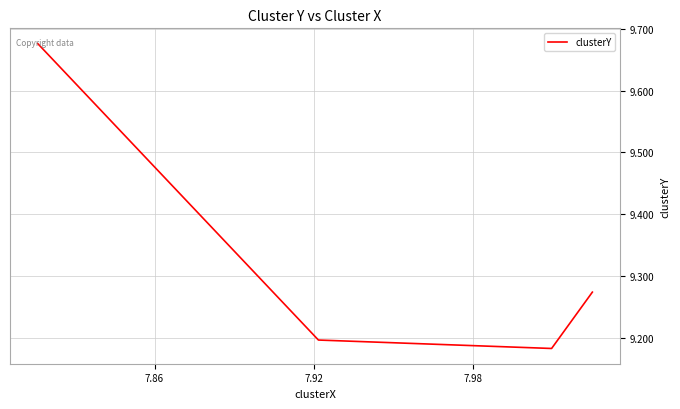

How many interior local valleys (lower than both neighbors) does the data have?

1